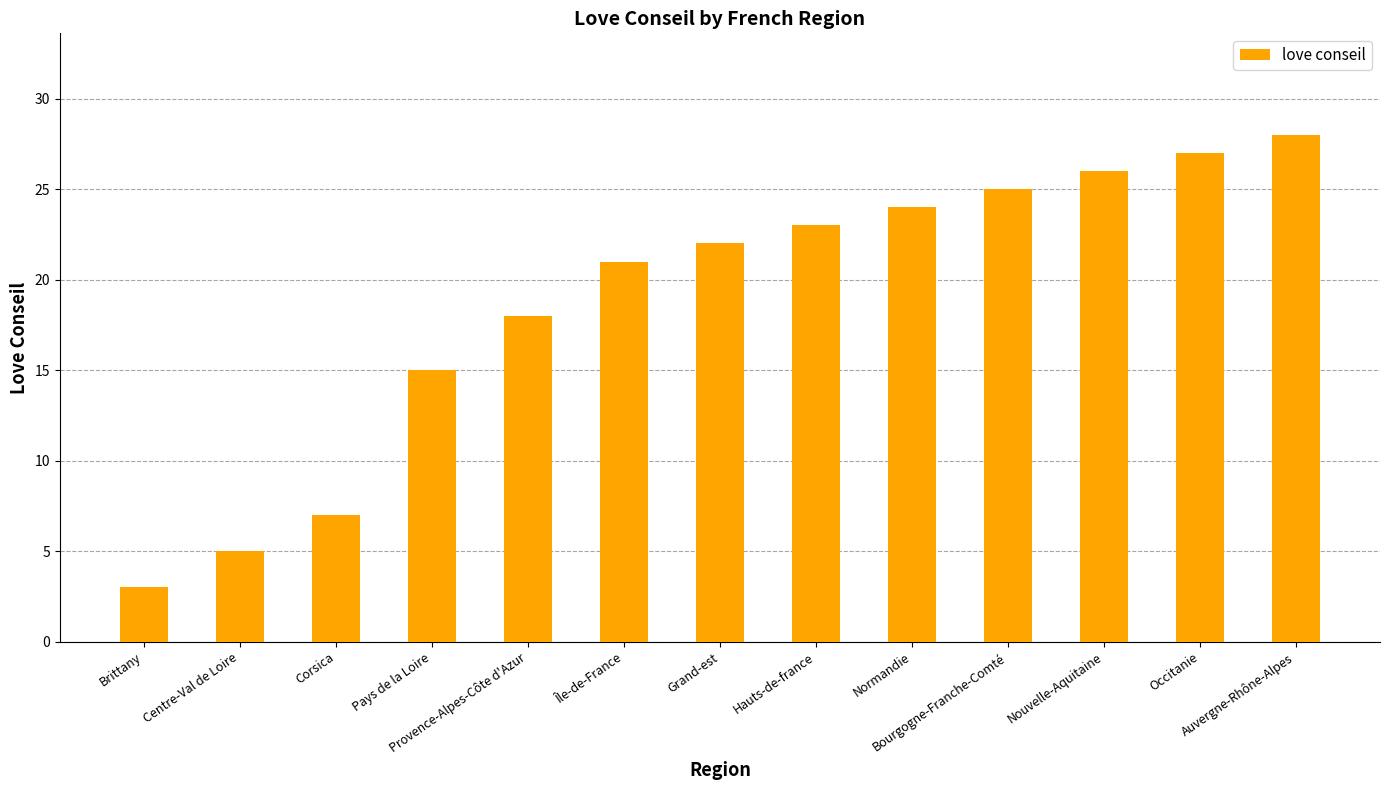

Reading left to right, extract all data points from this chart.

3	5	7	15	18	21	22	23	24	25	26	27	28